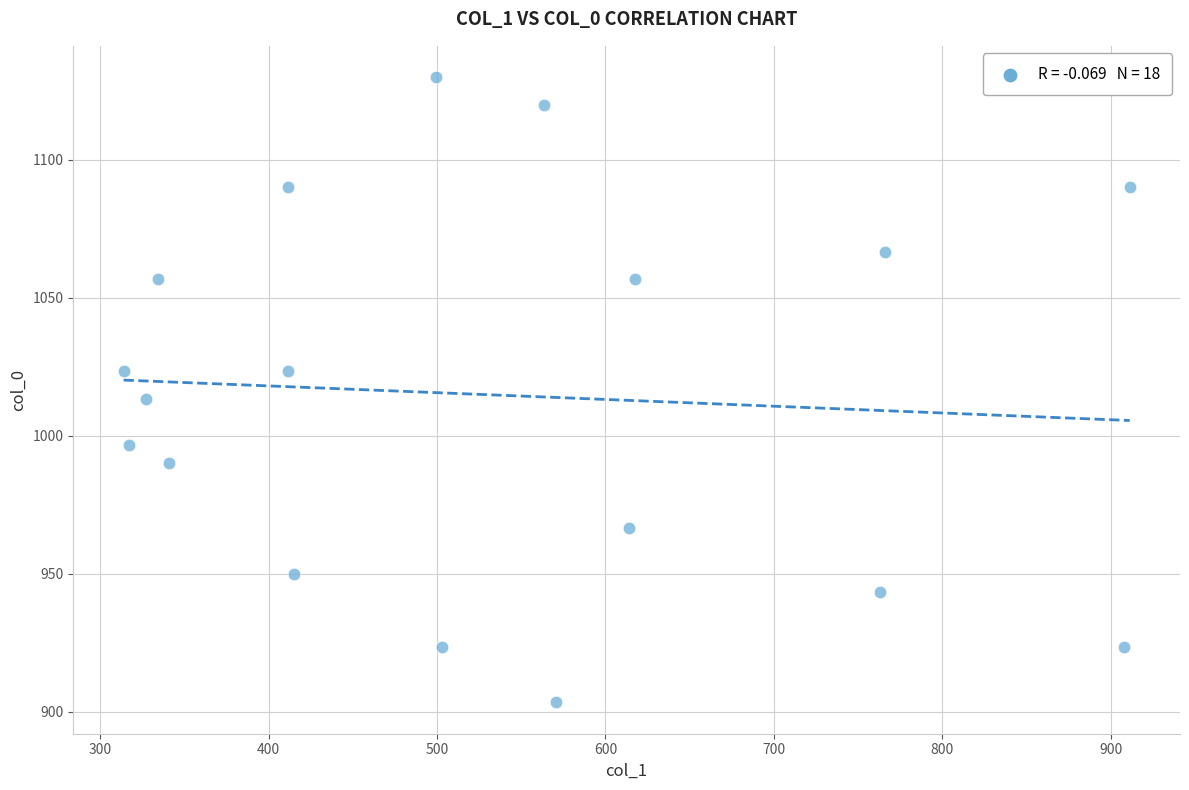

What is the range of Y values (max minus min)?

226.7